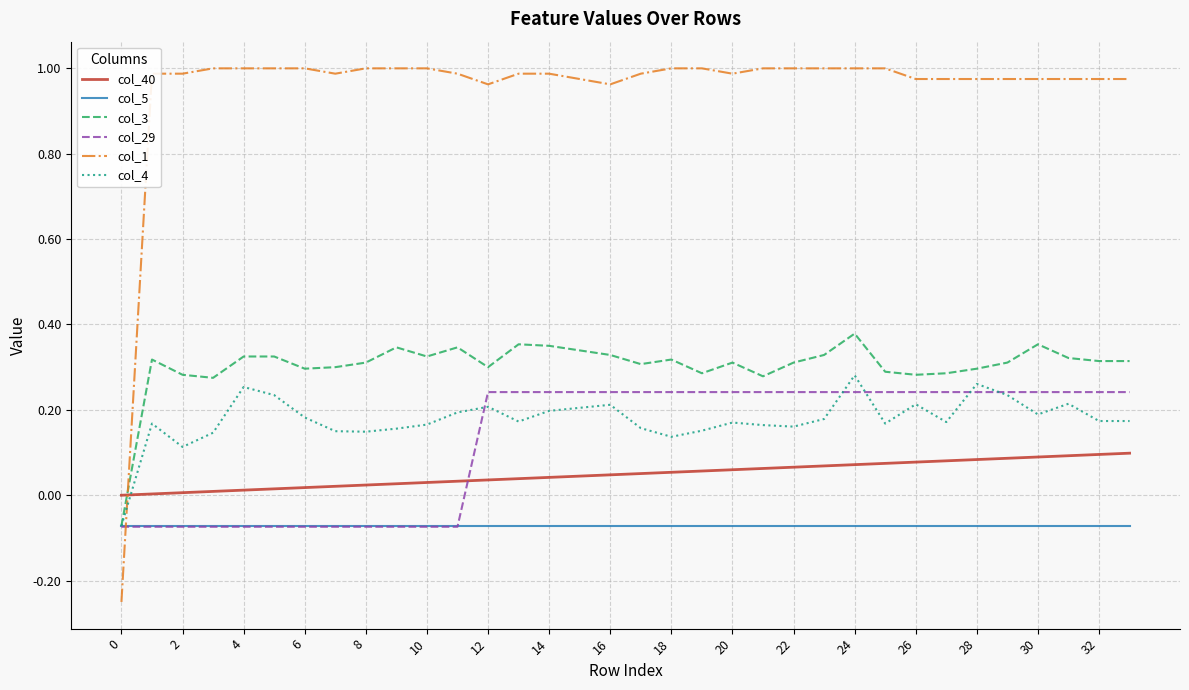

True or false: col_4 and col_29 cross at least once.

True